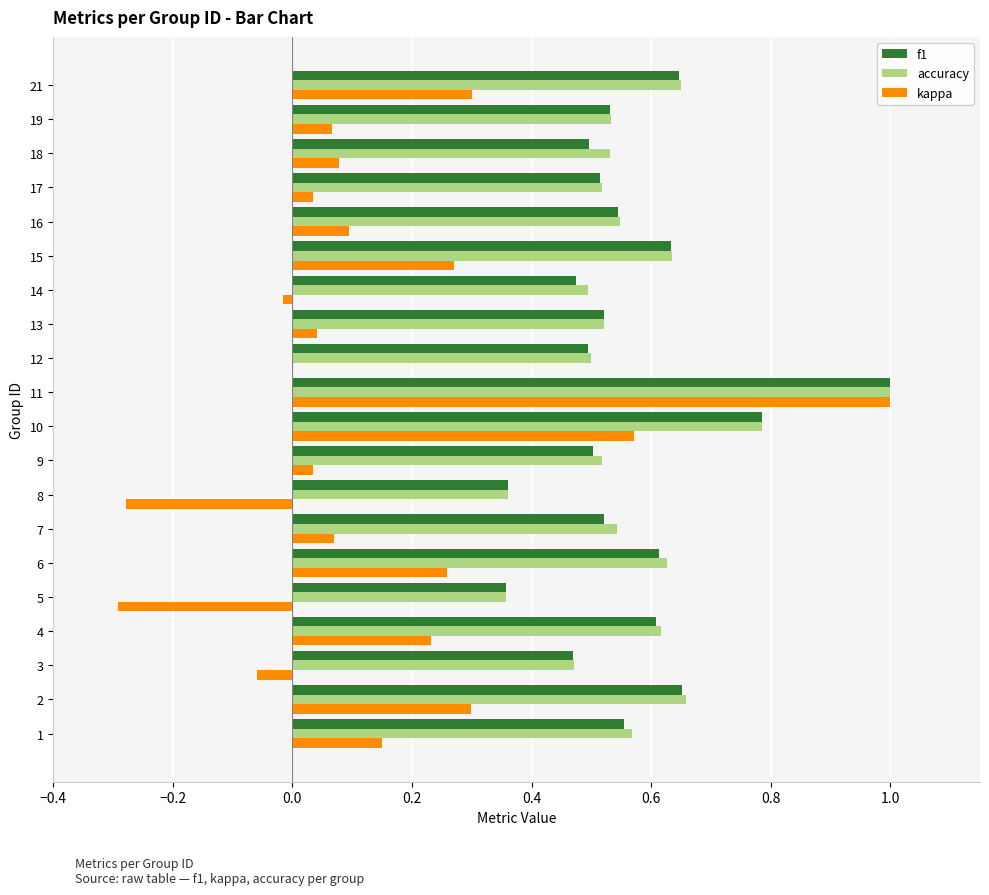

What is the sum of all accuracy values?

11.4